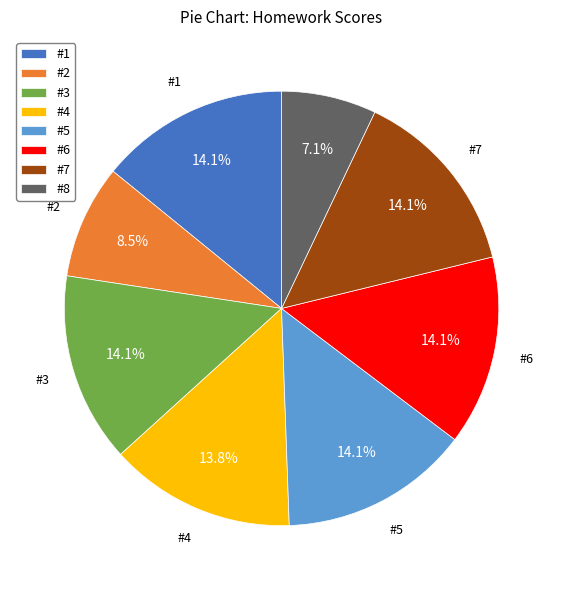

Count the number of slices in the pie.

8